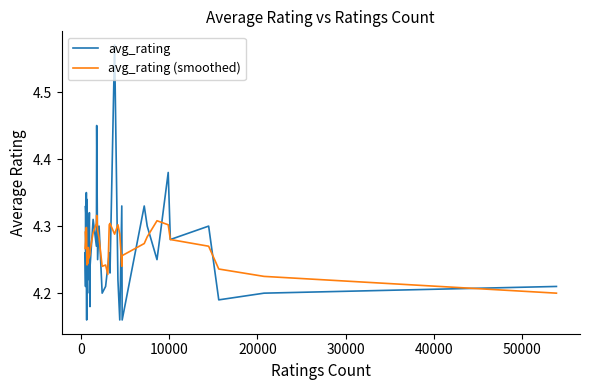

Does the chart have visible grid lines?

No